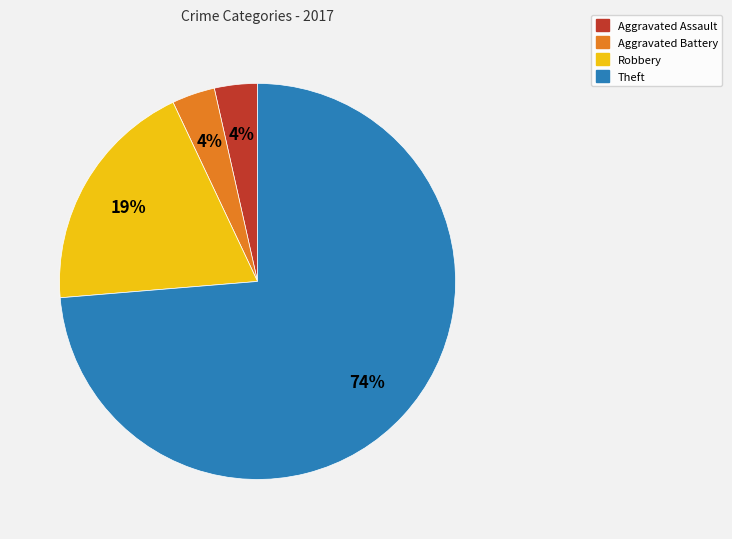

Which slice is the largest?

Theft